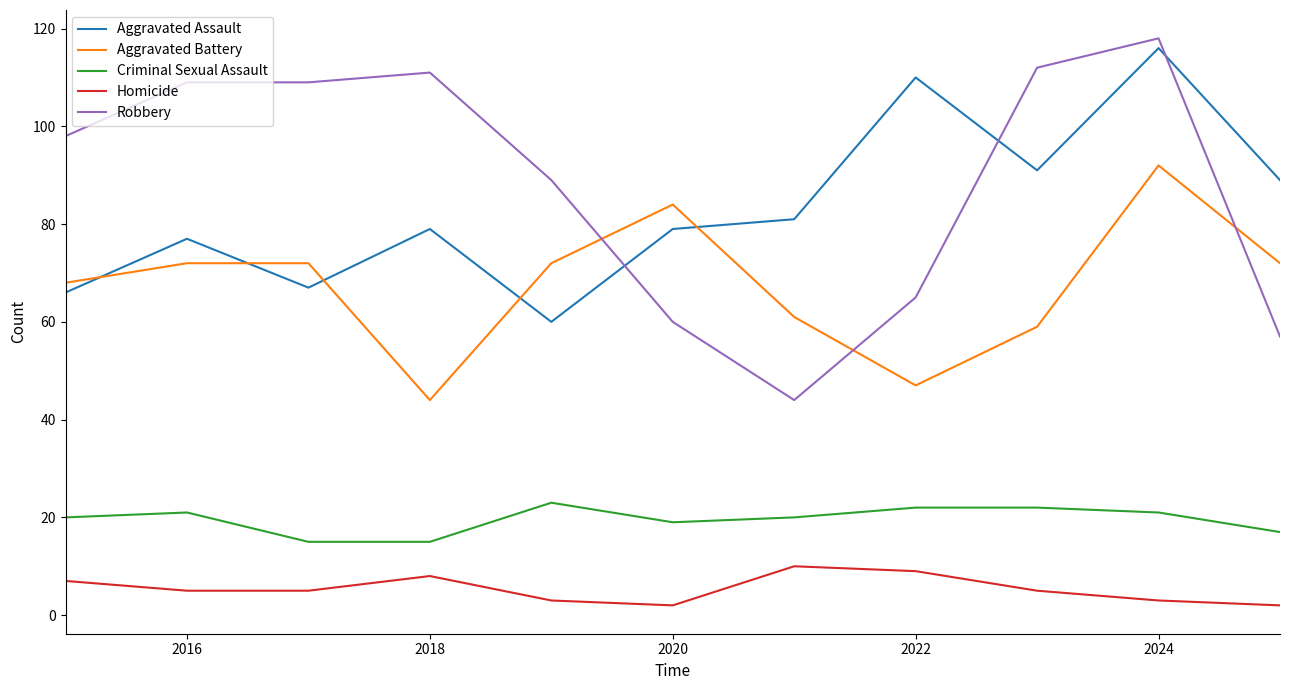

What is the maximum value shown in the chart?

118